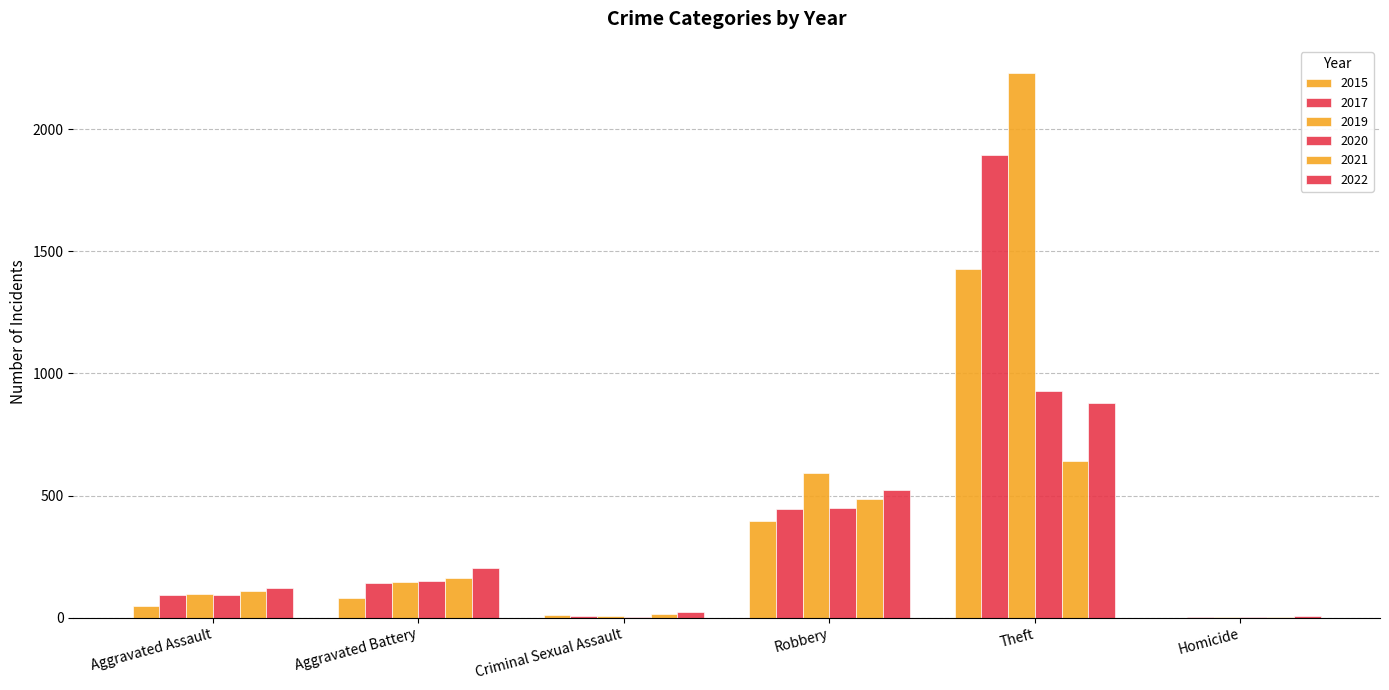

Count the number of data series in this chart.

6